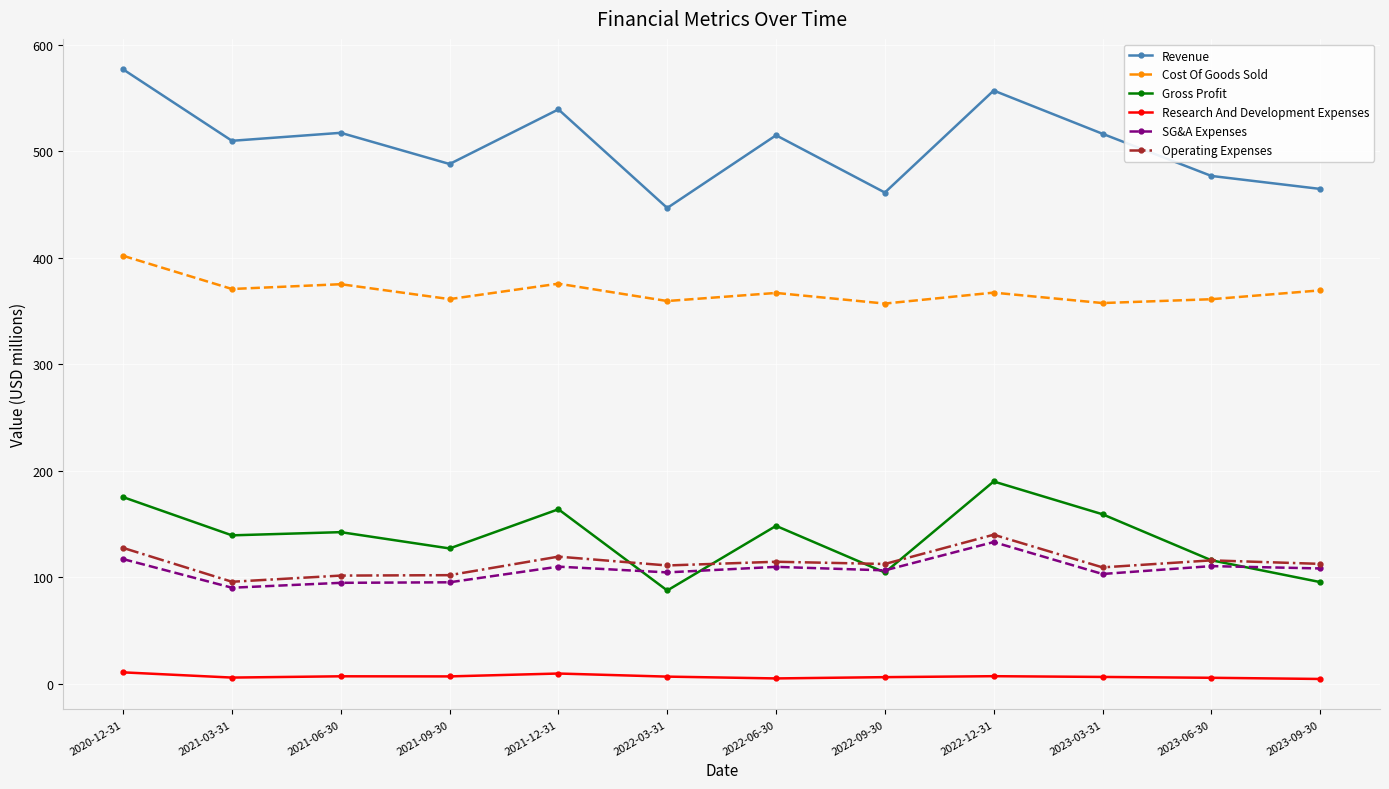

What is the maximum value for Gross Profit?

189.8